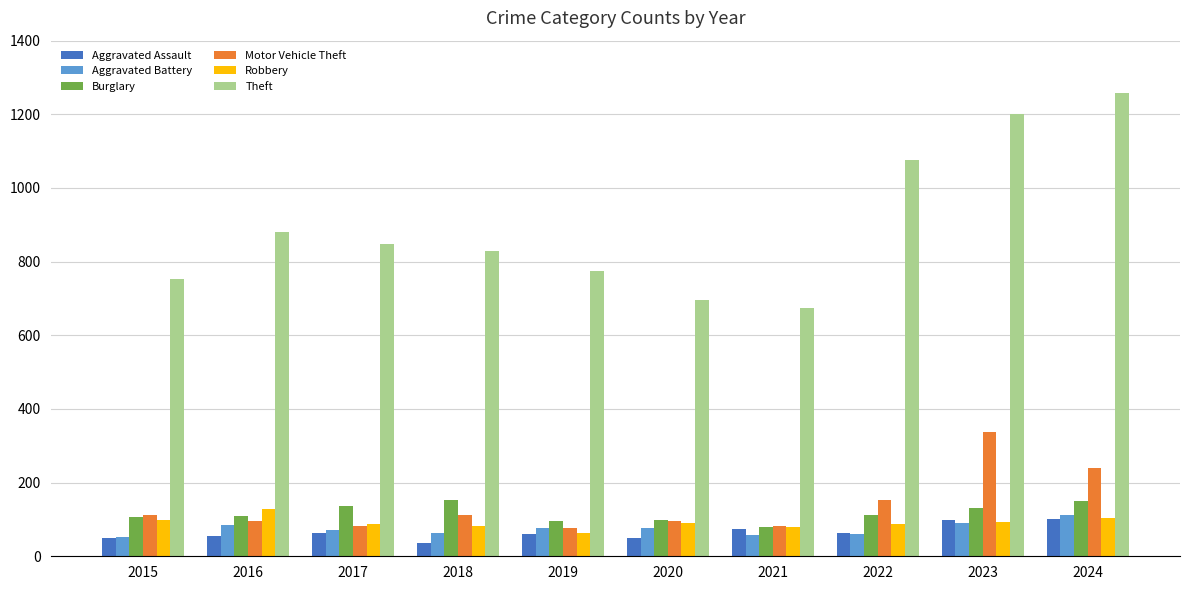

How many bars are there in each group?

6